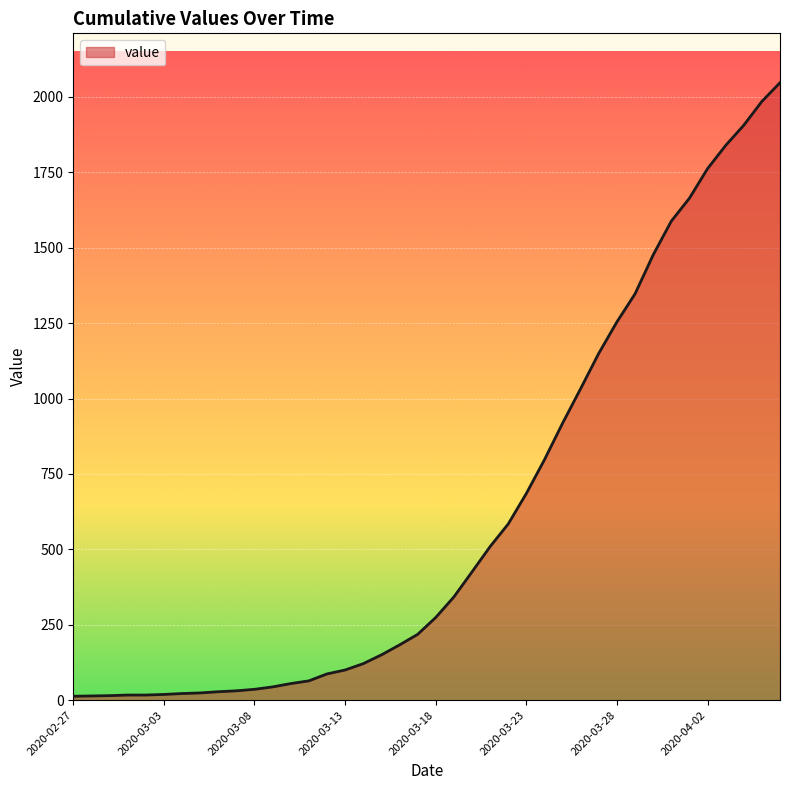

What is the greatest value displayed?

2047